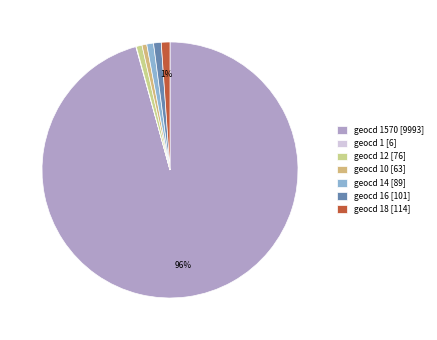

Which slice is the largest?

geocd 1570 [9993]